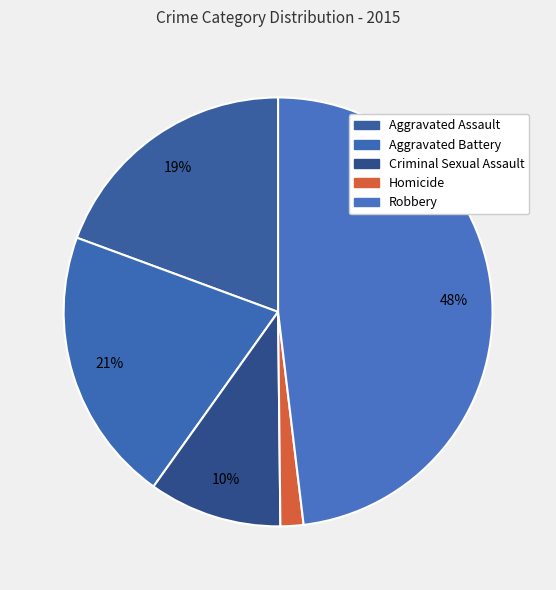

What is the ratio of the value at Aggravated Assault to the value at Criminal Sexual Assault?

1.9